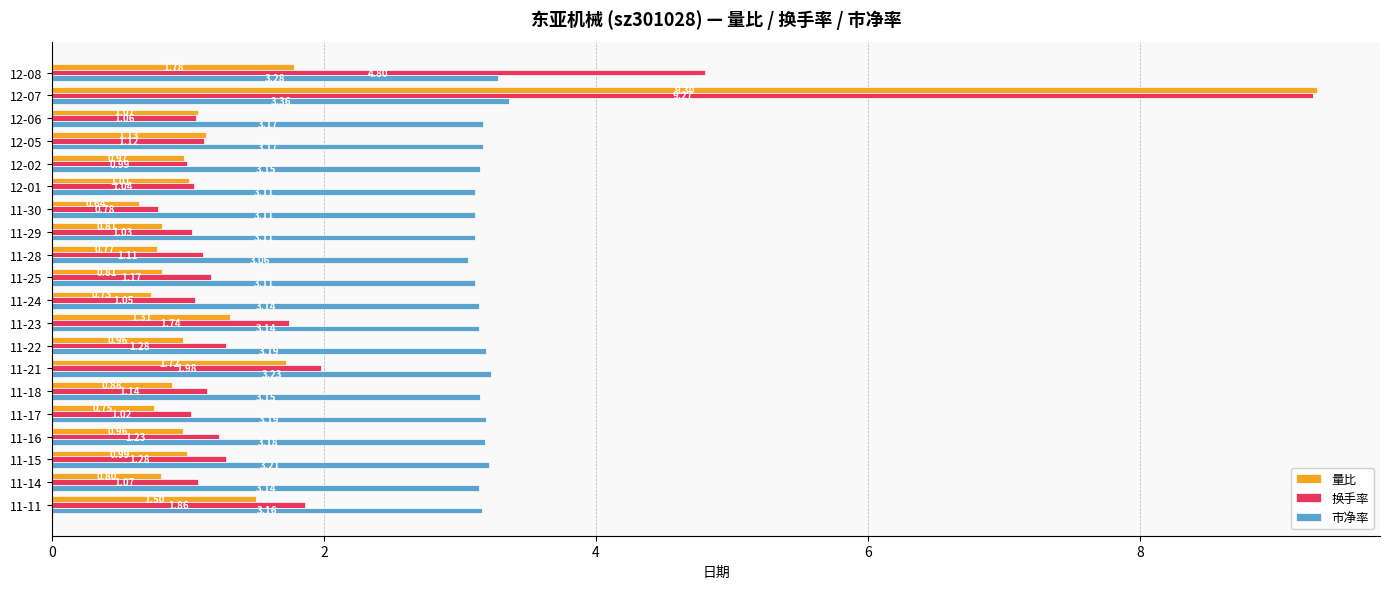

Rank the series at 11-18 from highest to lowest value.

市净率, 换手率, 量比